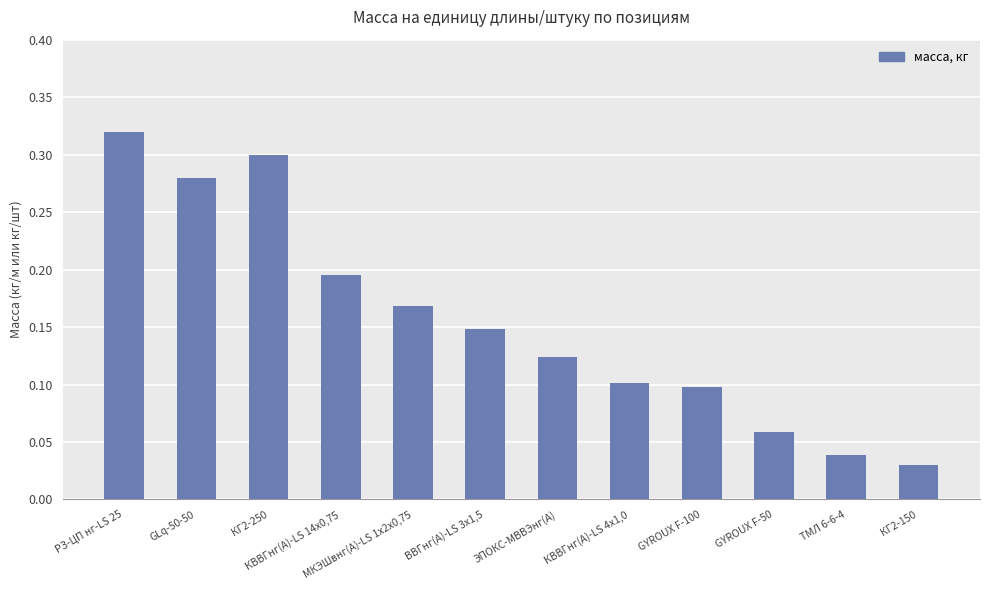

Is it true that the value at РЗ-ЦП нг-LS 25 is 0.3?

True